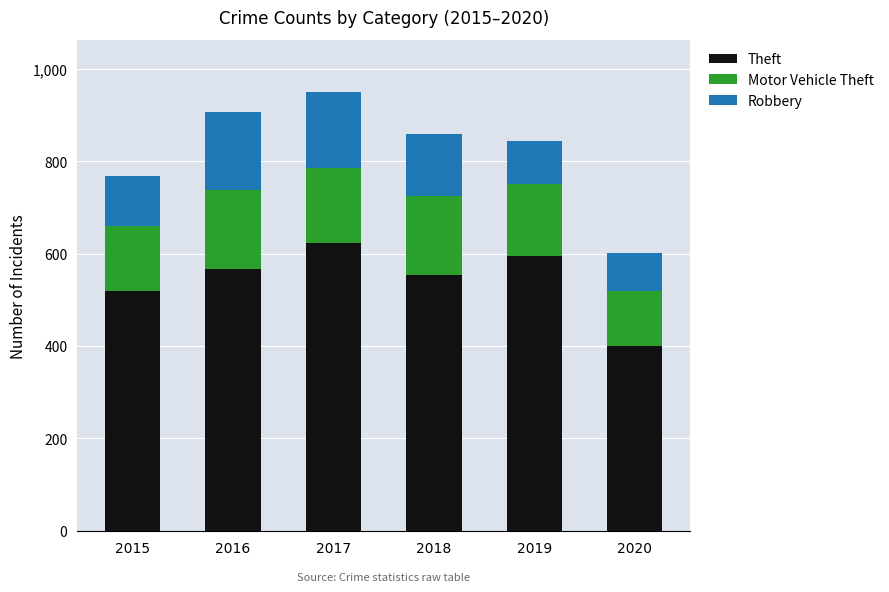

Reading left to right, transcribe the values for Theft.

2015=519	2016=566	2017=622	2018=554	2019=594	2020=401